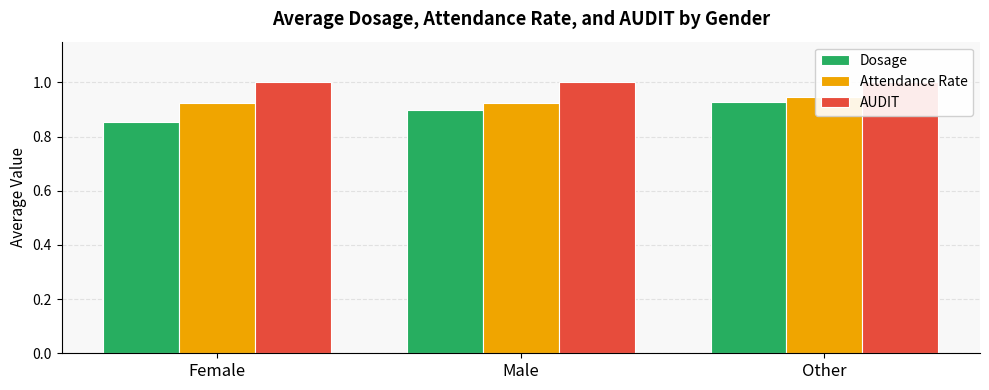

The value of Attendance Rate at Female is 0.9. True or false?

True